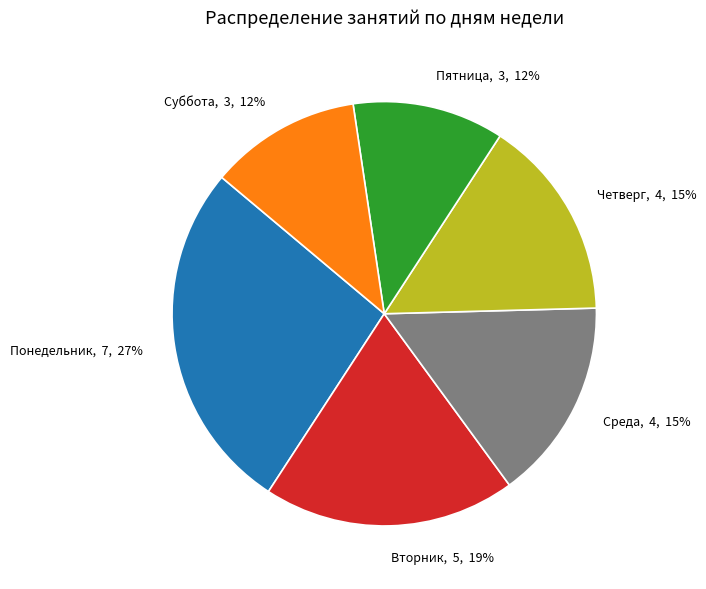

What is the ratio of the value at Пятница, 3, 12% to the value at Вторник, 5, 19%?

0.6